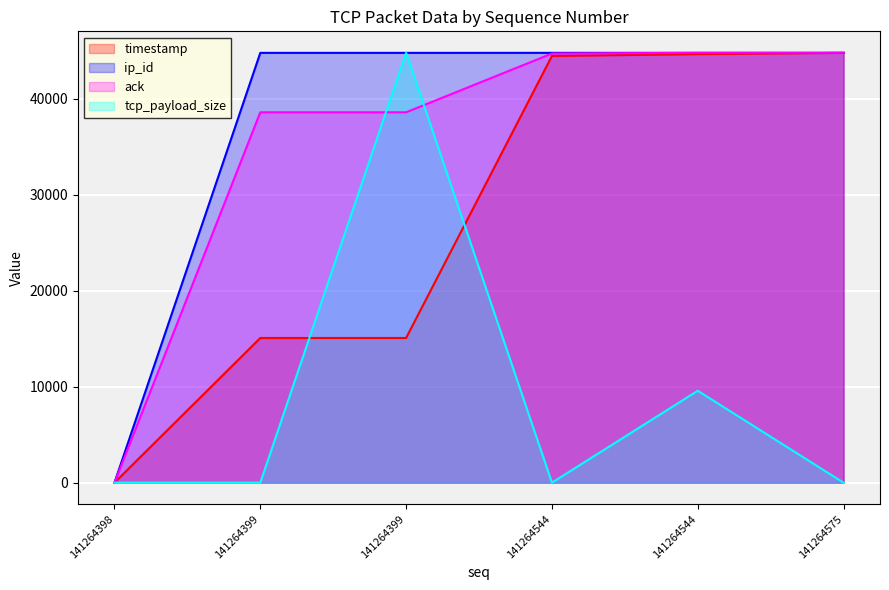

Where do tcp_payload_size and ack first cross each other?

141264399 and 141264399